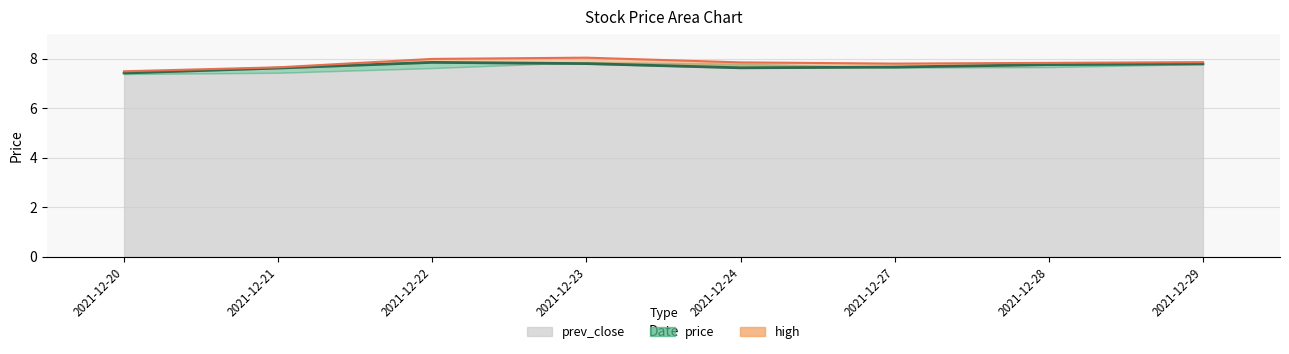

At which category does price reach its first local valley?

2021-12-24